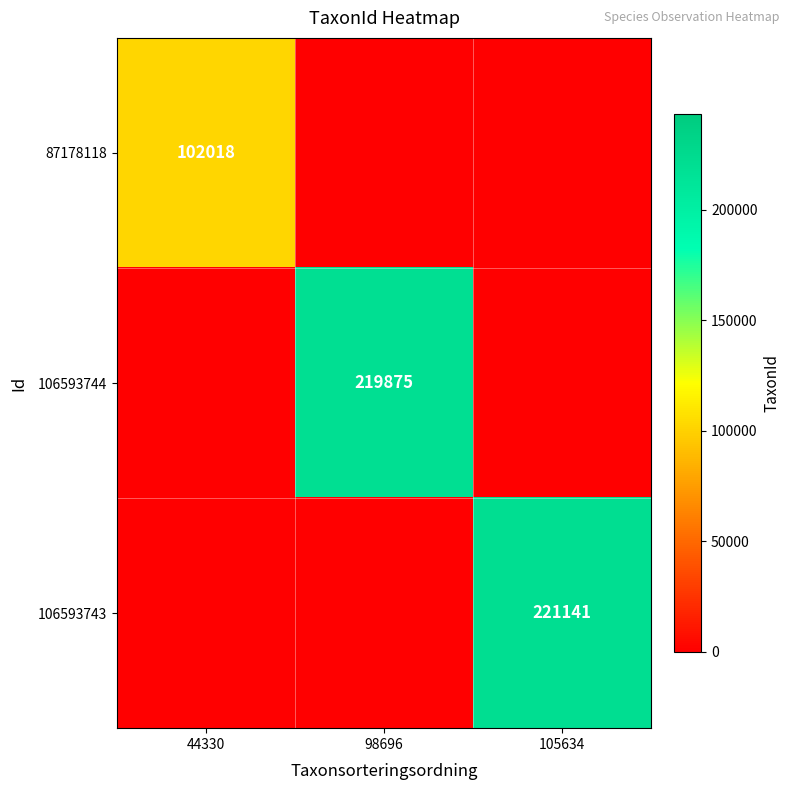

How many distinct data groups are displayed?

3